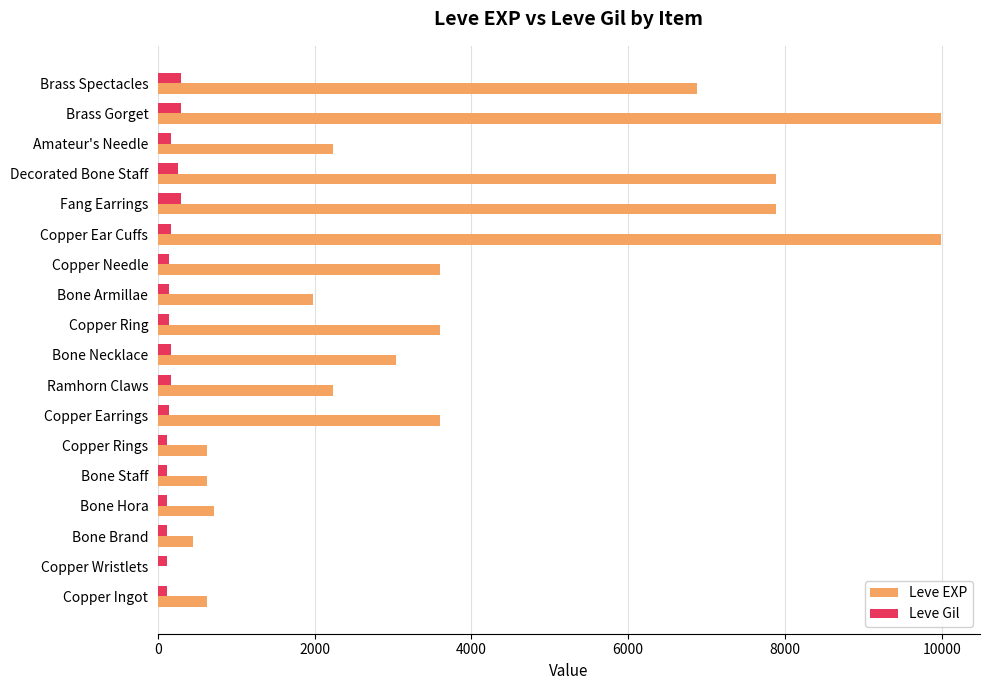

Is it true that Leve EXP equals 1275 at Amateur's Needle?

False